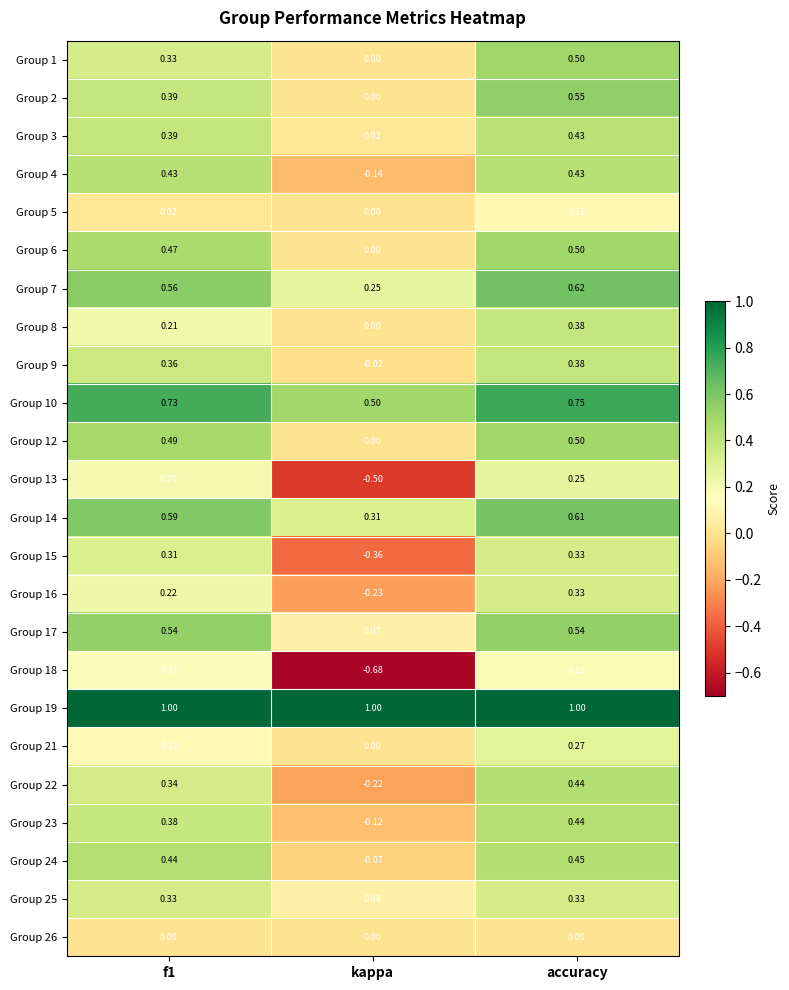

At which category is the sum across all series the highest?

accuracy